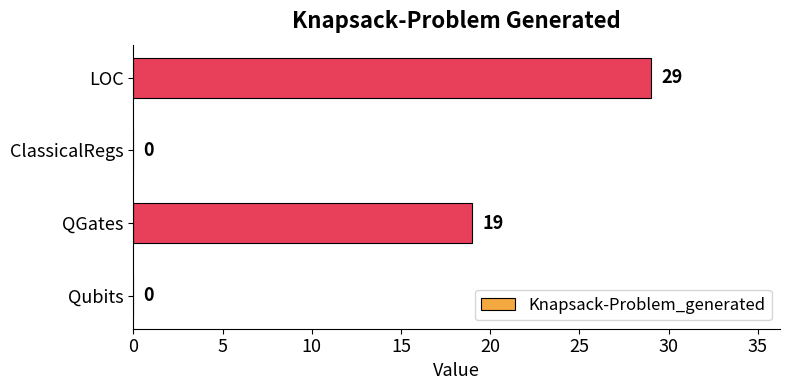

At which label is the value closest to 14?

QGates